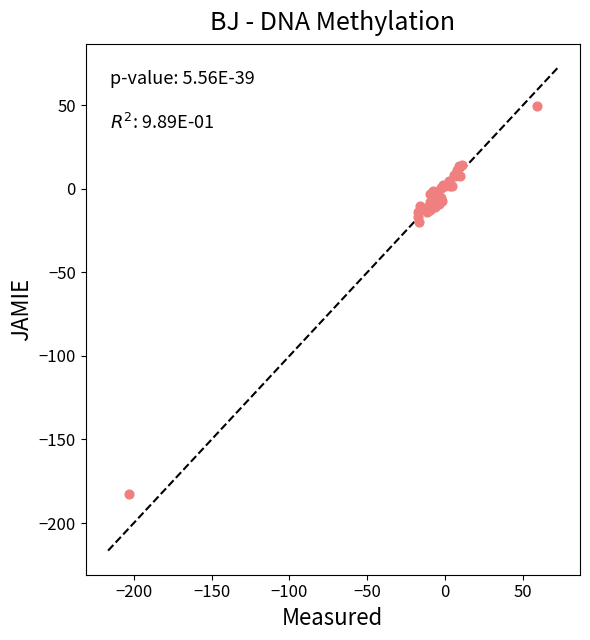

What Y value in the scatter plot is closest to -66?

-20.1